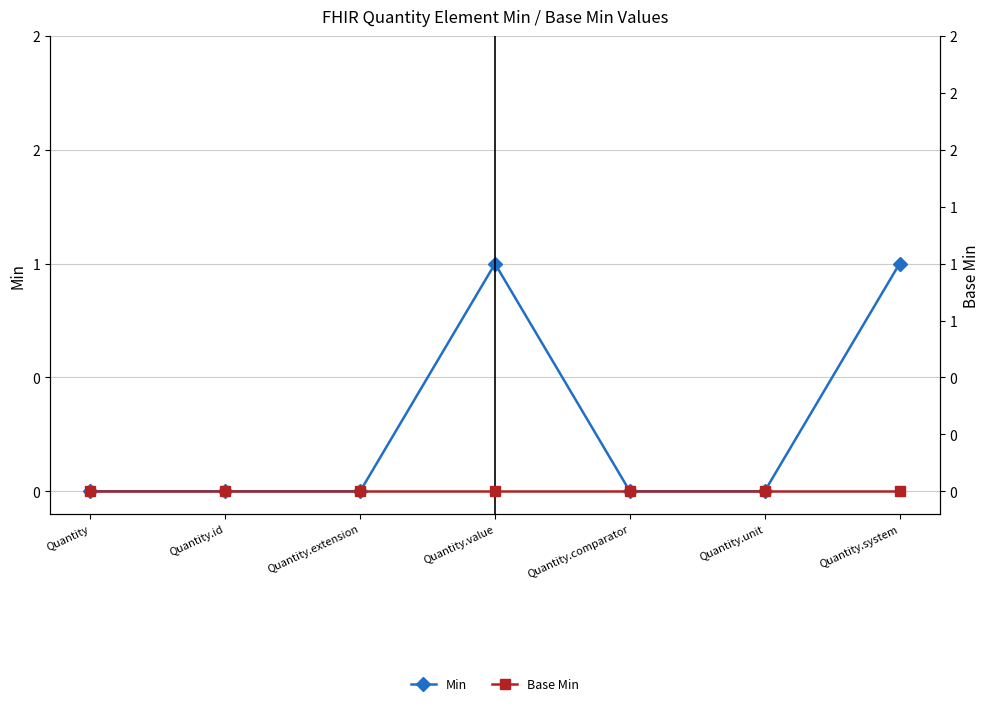

Between Quantity.comparator and Quantity.unit, which series saw the biggest shift?

Min